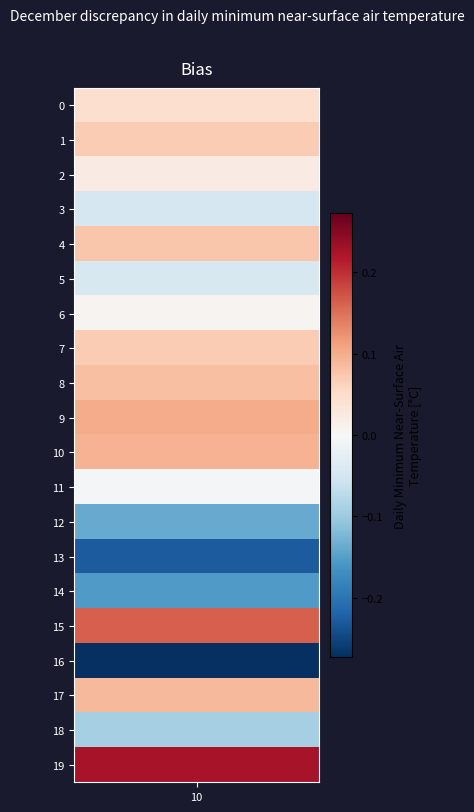

How many positive values are there?

12